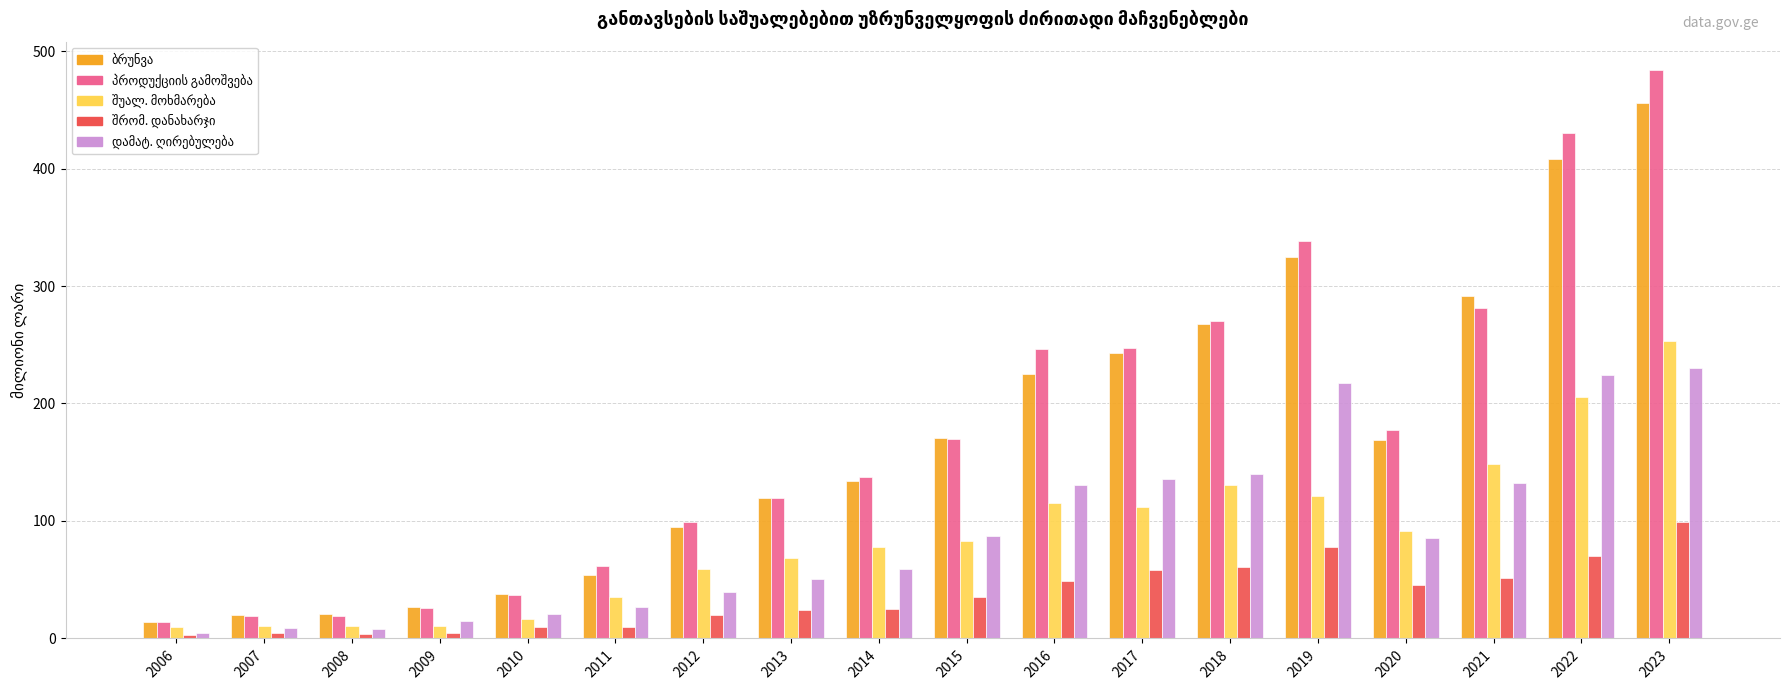

Which label corresponds to the largest value in the chart?

2023